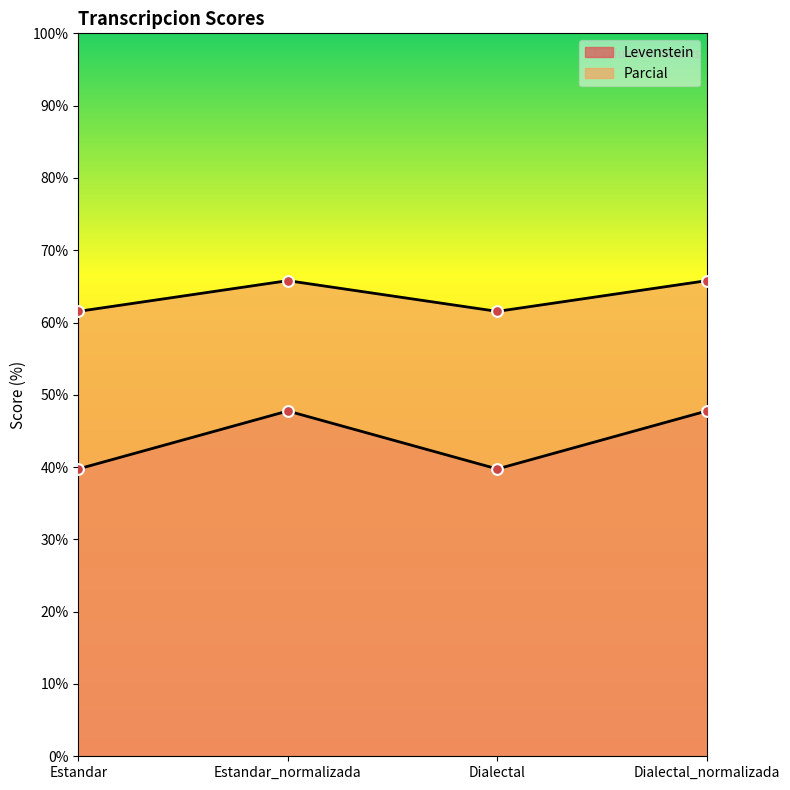

At which category is the sum across all series the highest?

Estandar_normalizada